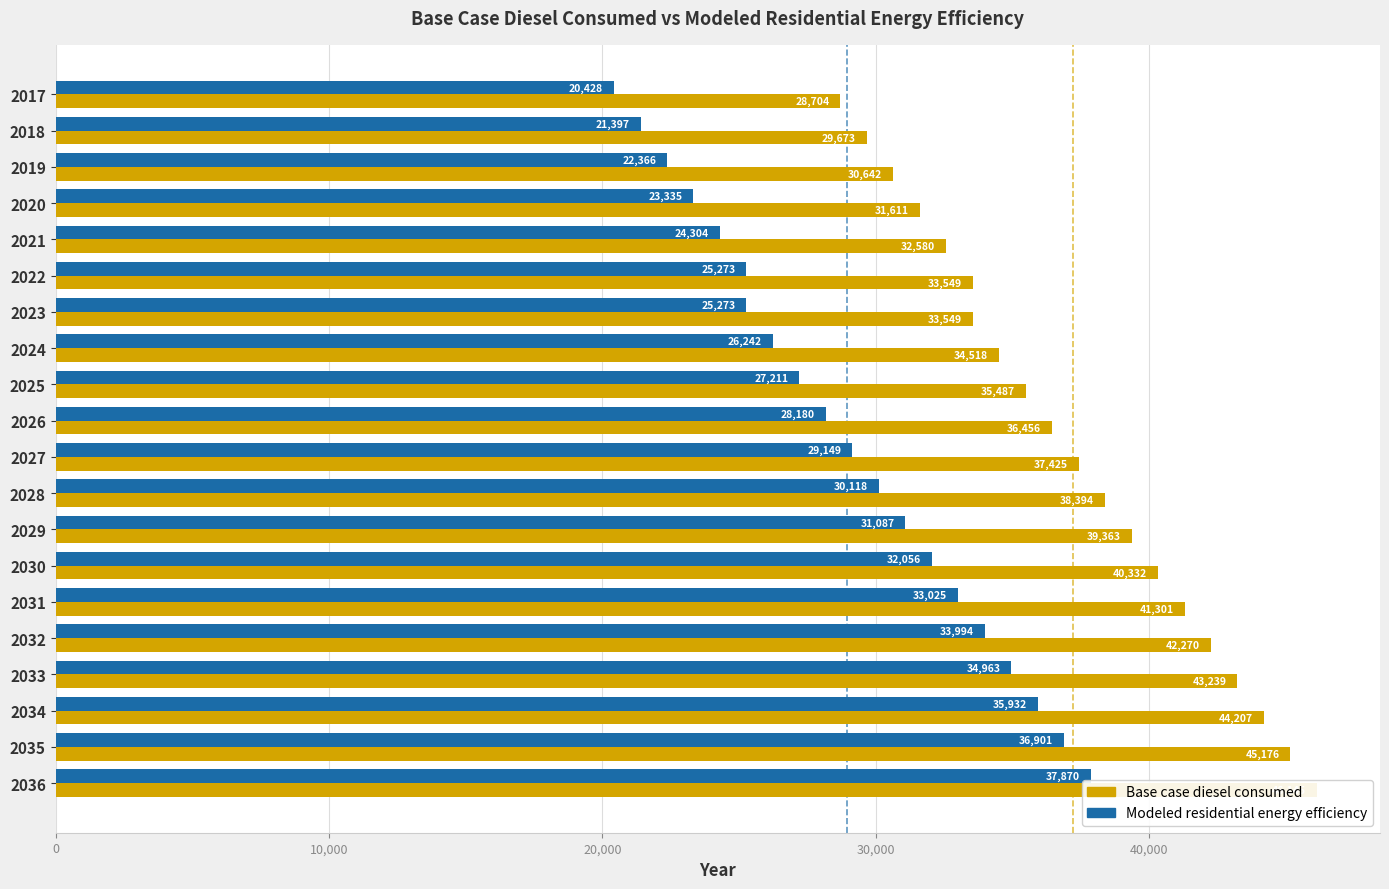

What is the difference between the highest and lowest values at 2028?

8275.8